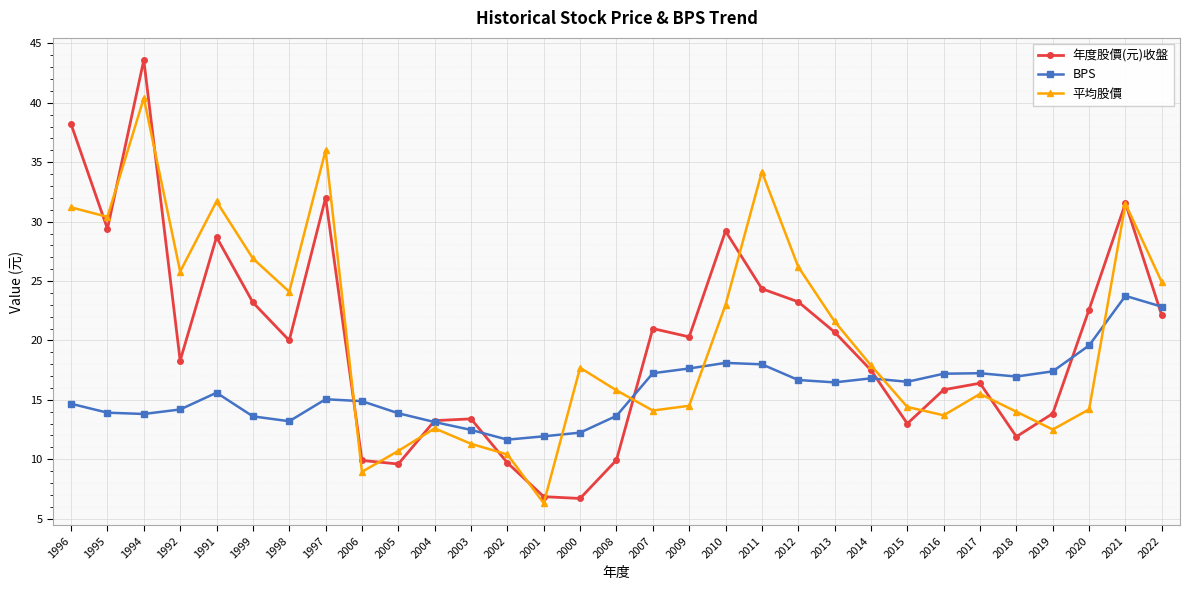

How many data points does each series have?

31